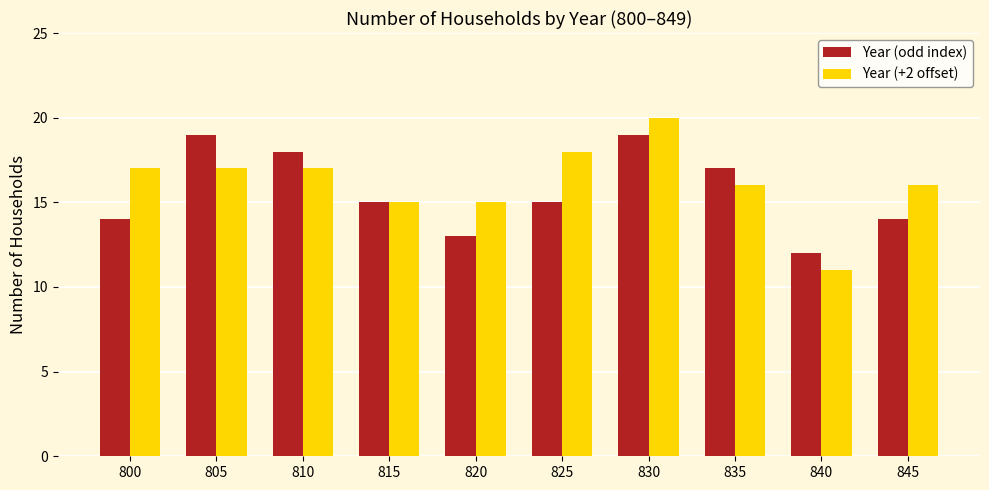

What is the spread (max minus min) of values at 825?

3